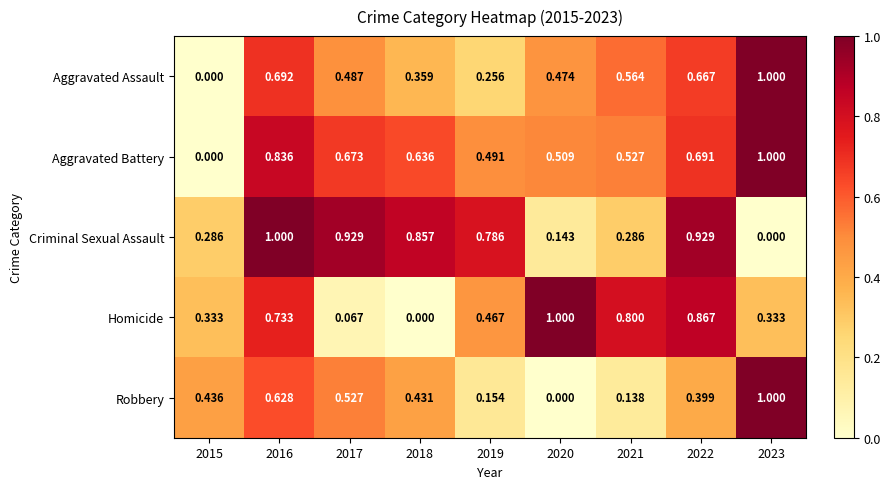

At 2018, list the series in order from largest to smallest.

Criminal Sexual Assault, Aggravated Battery, Robbery, Aggravated Assault, Homicide